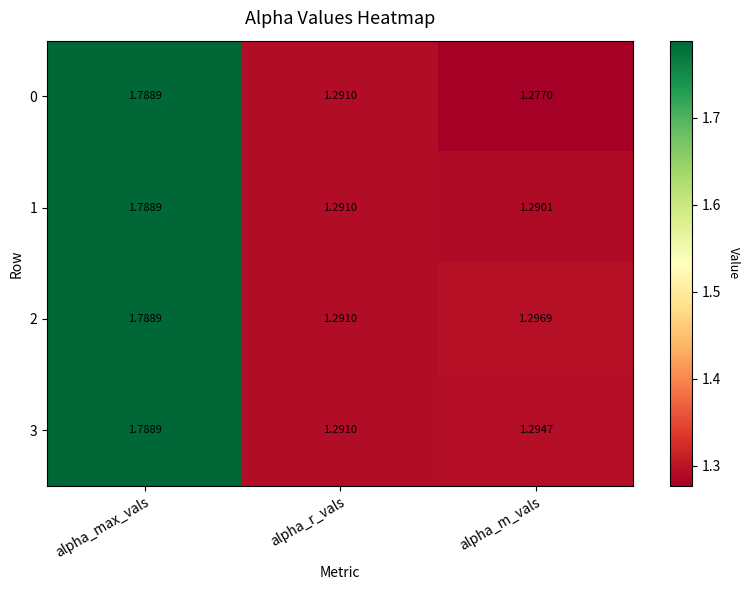

List the labels in order of 1 value, largest first.

alpha_max_vals, alpha_r_vals, alpha_m_vals